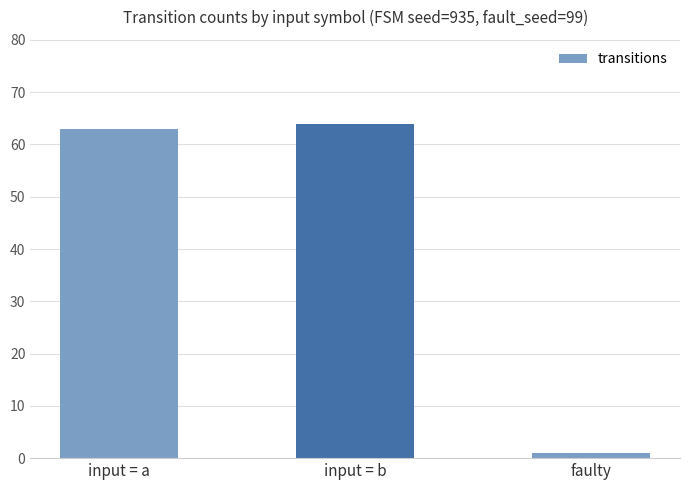

Between input = a and input = b, which is larger?

input = b